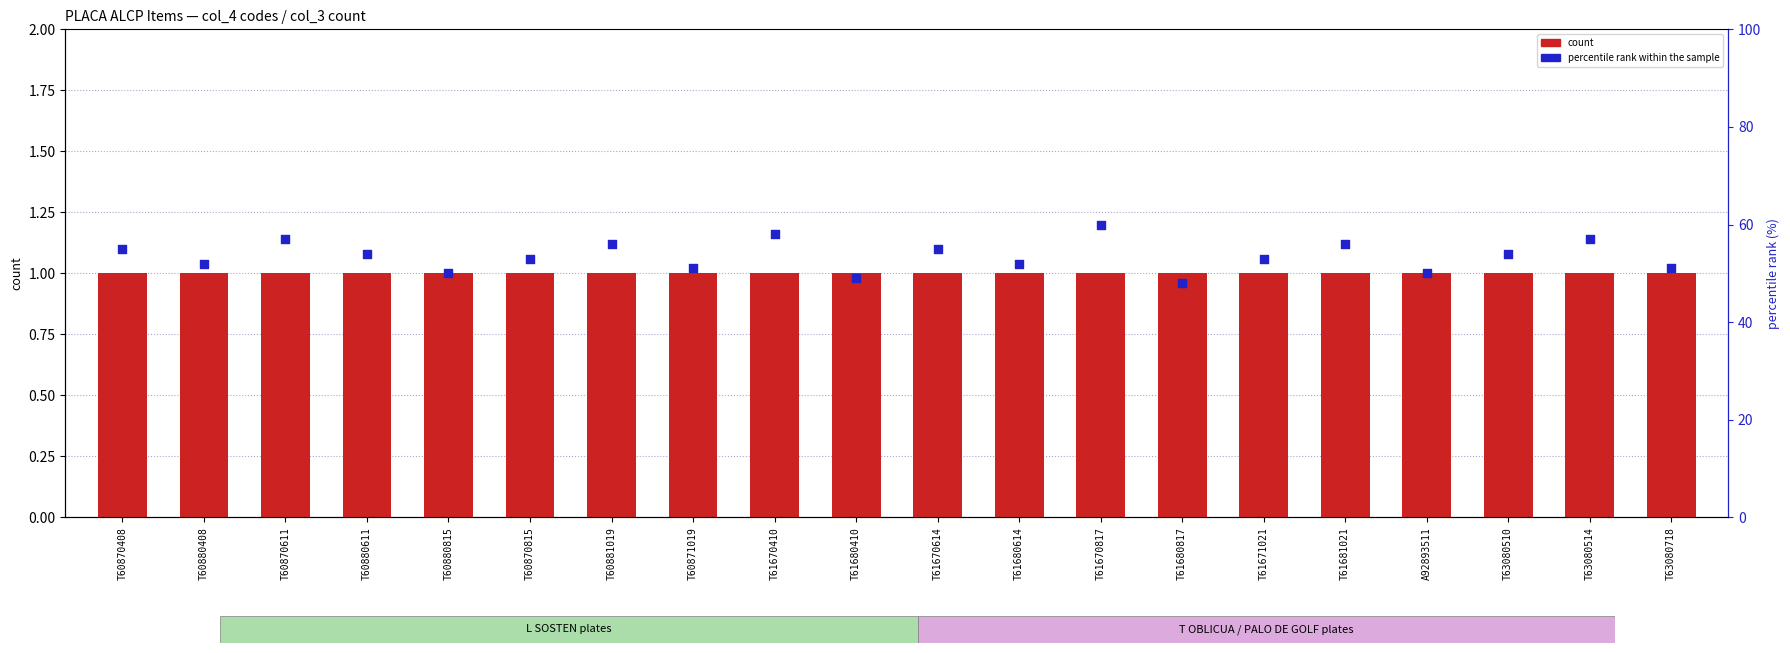

What are all the series names shown in the legend?

count, percentile rank within the sample